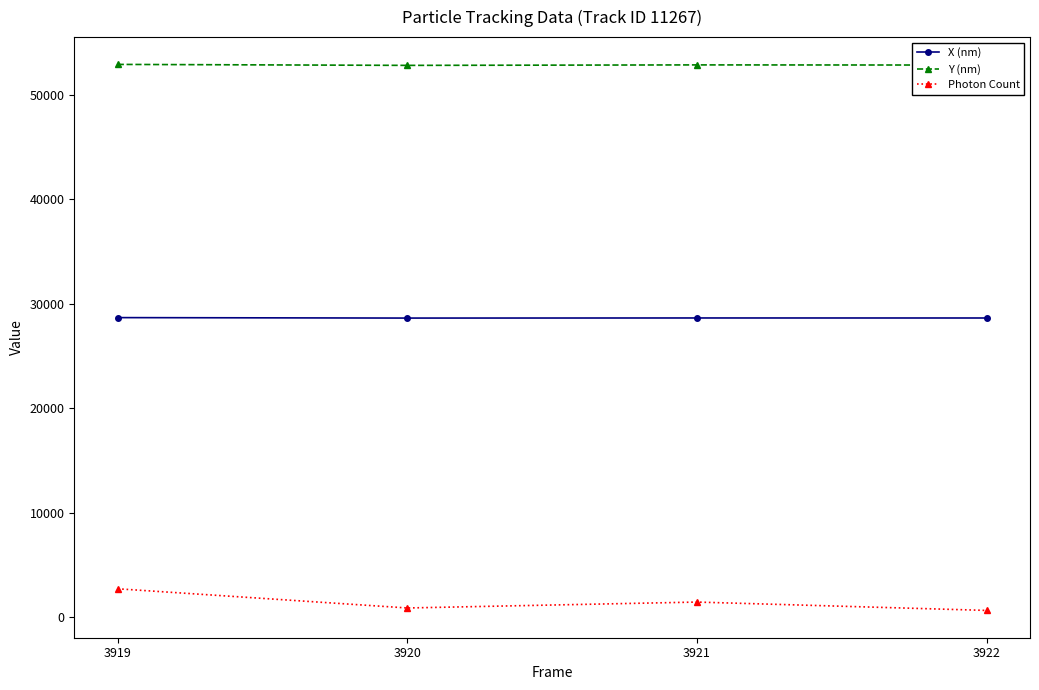

Is it true that Y (nm) equals 52875.9 at 3921?

True